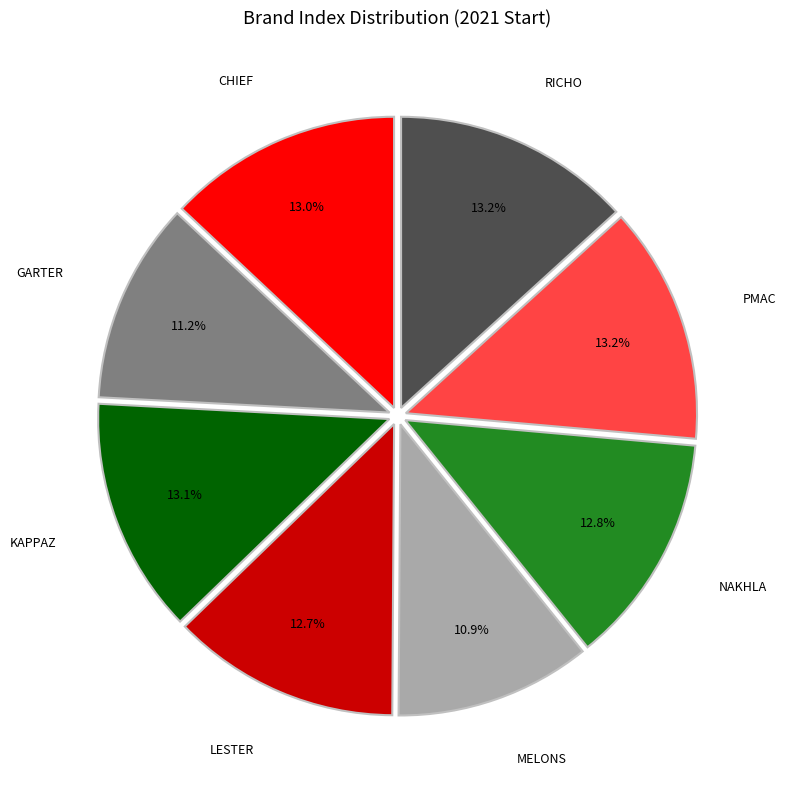

To the nearest percent, what percentage of the pie is PMAC?

13%